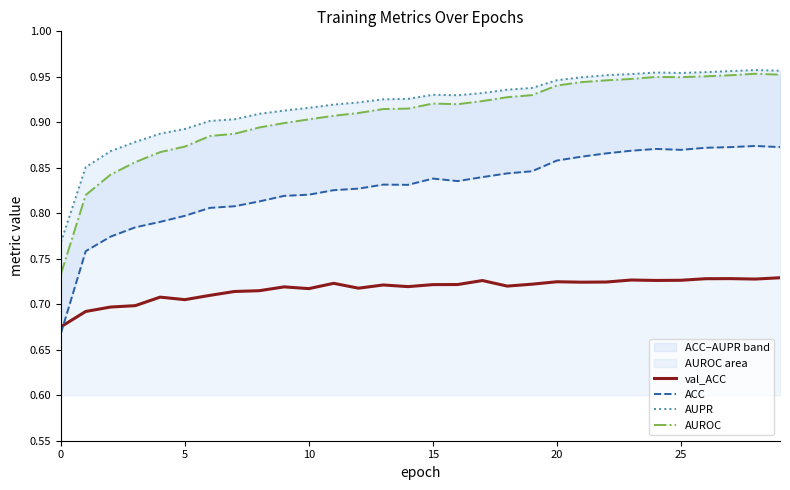

True or false: ACC has a value of 0.9 at 25.

True